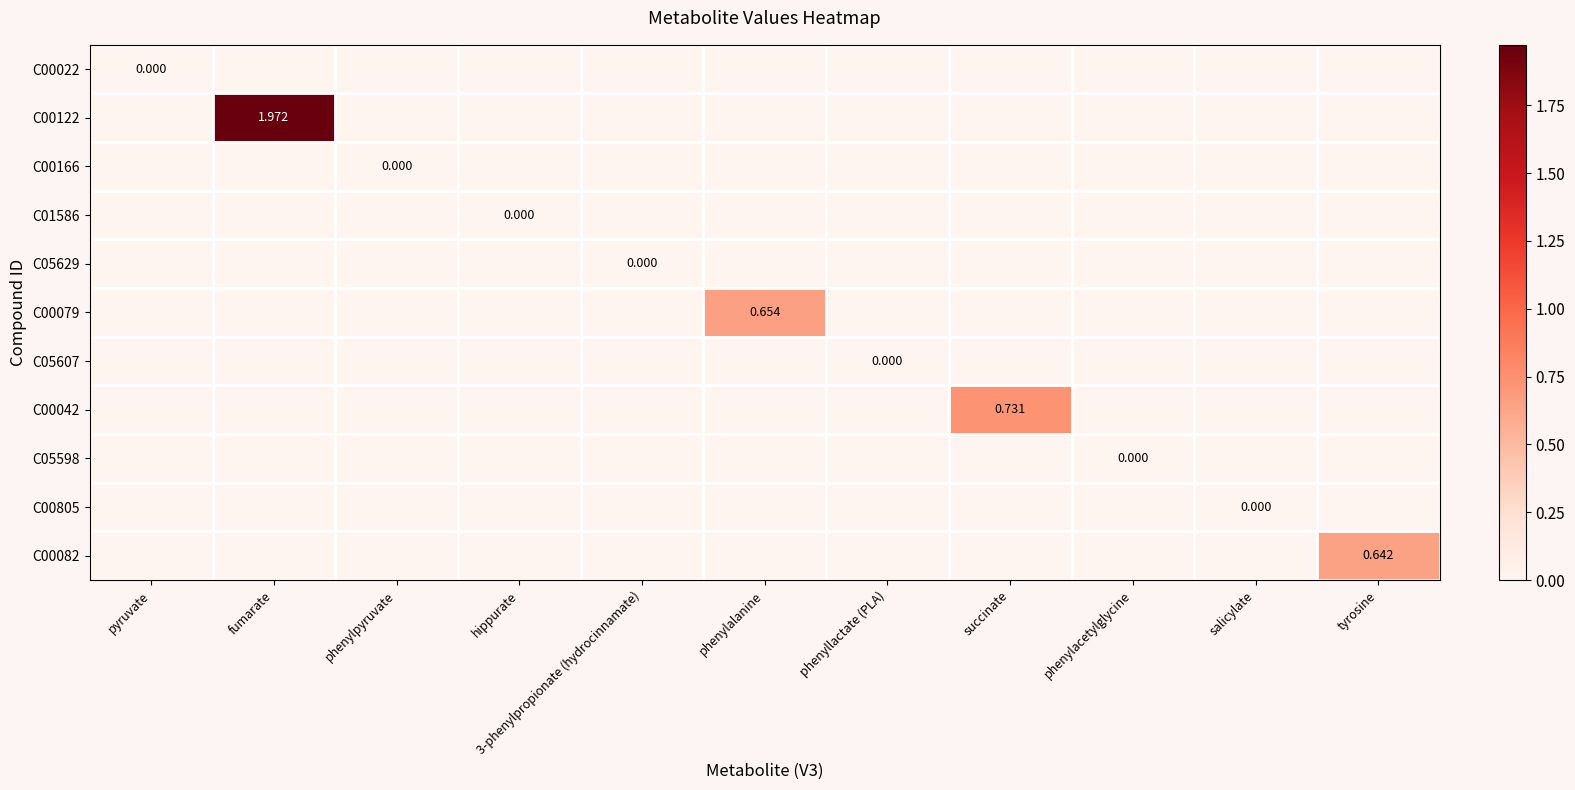

At which category is the sum across all series the highest?

fumarate